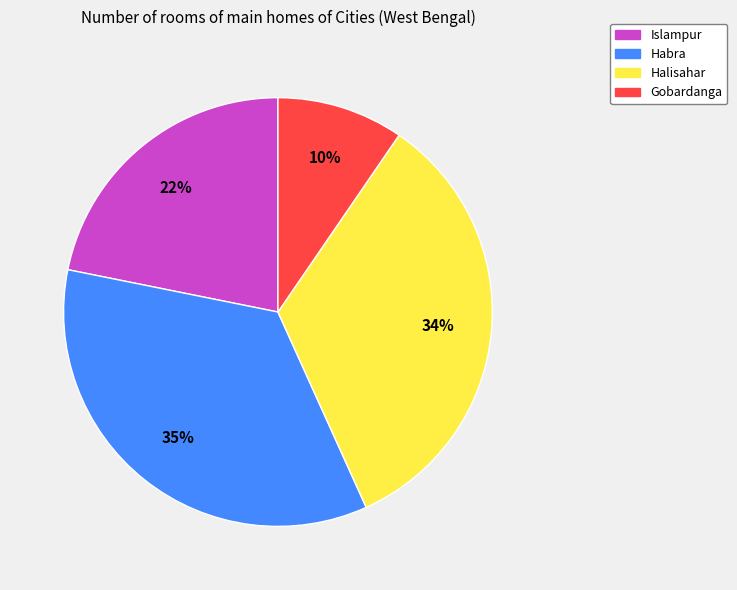

Is the sum of Habra and Halisahar greater than half?

Yes